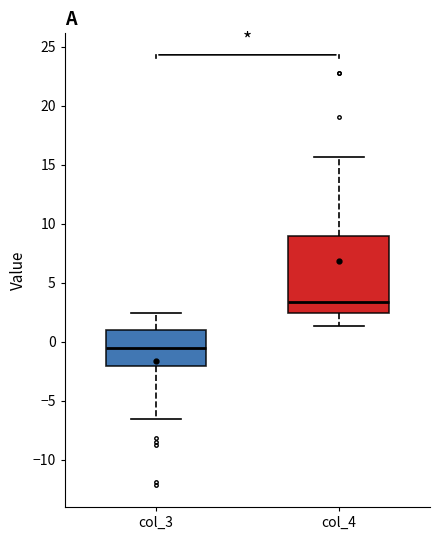

Reading left to right, read every box against the y-axis: the position of its median line, the range the box covers, and the ends of its whiskers. The values are not printed on the chart, so give them approximately, as read against the axis.

col_3: median -0.5, box -2.0 to 1.0, whiskers -6.5 to 2.5
col_4: median 3.5, box 2.5 to 9.0, whiskers 1.5 to 15.5